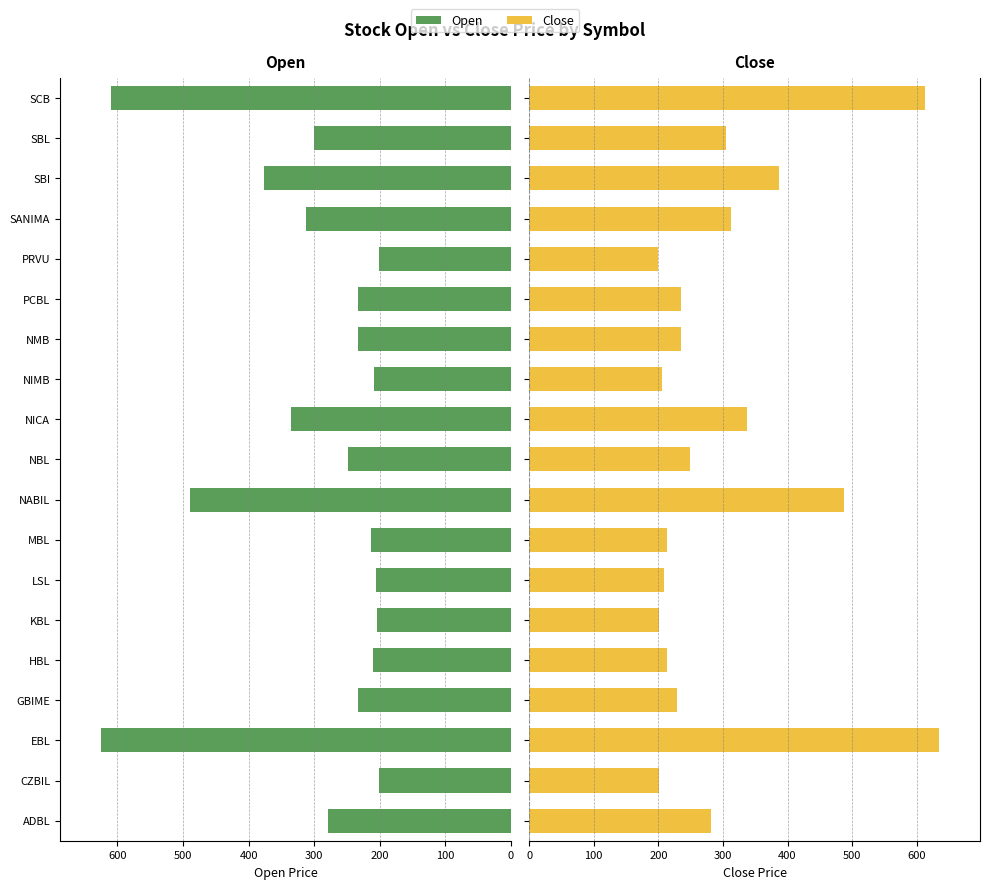

What value does the Open series have at SCB?

610.0